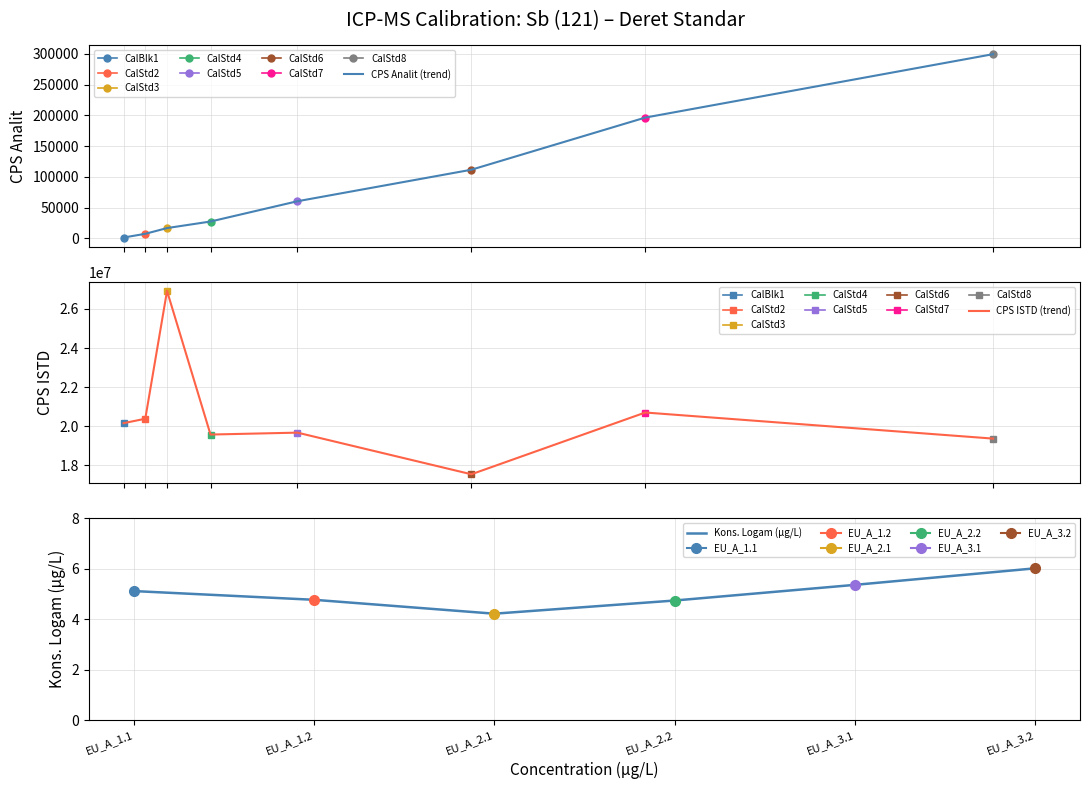

True or false: CPS ISTD has more than 0 points higher than both neighbors.

True